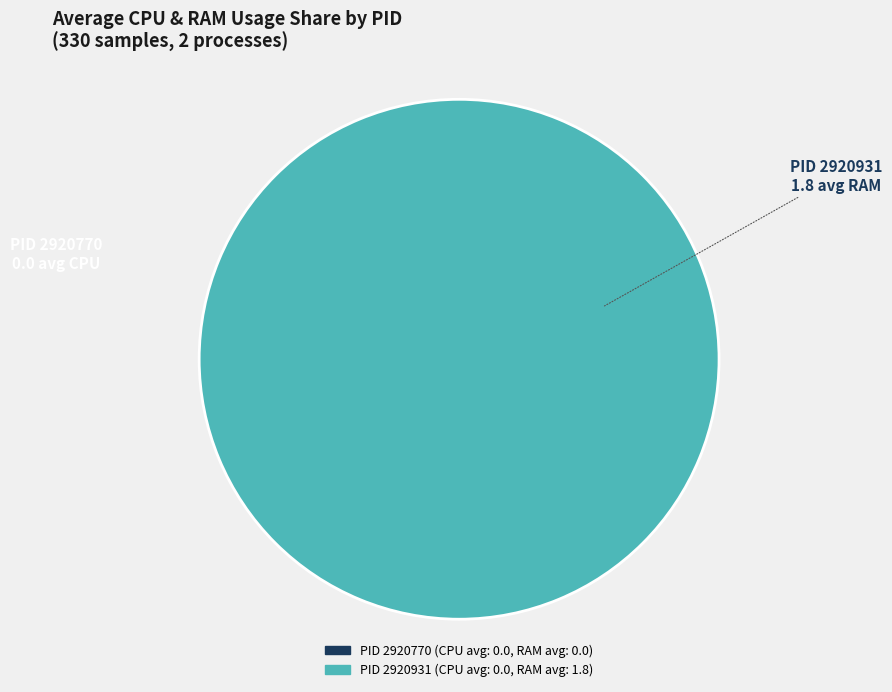

True or false: 2920931 accounts for 99% of the total.

False